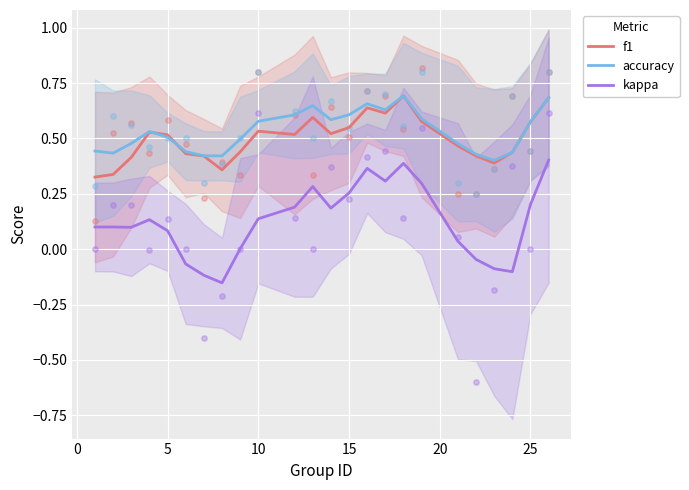

True or false: accuracy and kappa intersect in this chart.

False